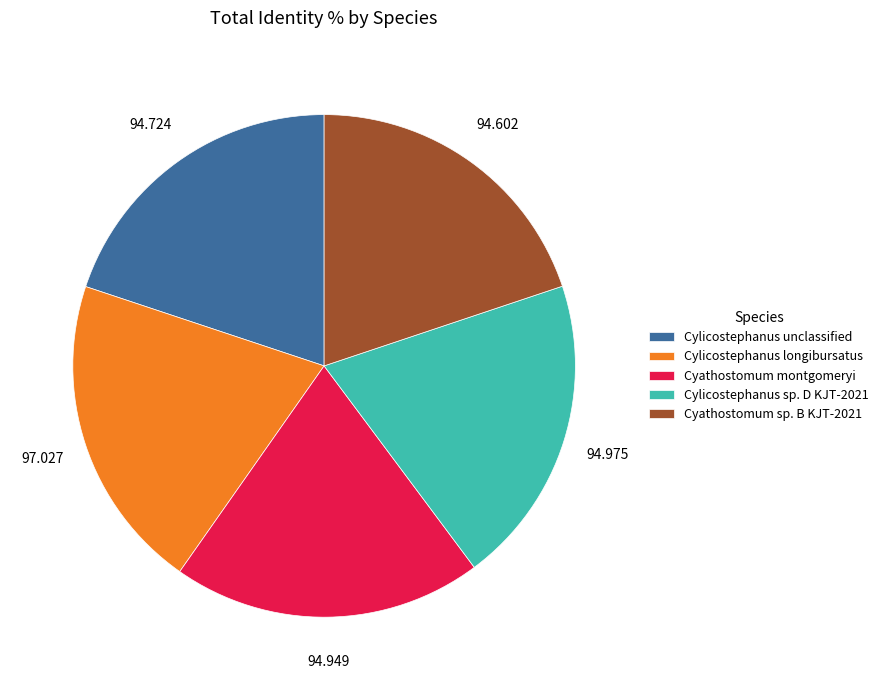

Do Cyathostomum montgomeryi and Cyathostomum sp. B KJT-2021 together represent more than half of the pie?

No